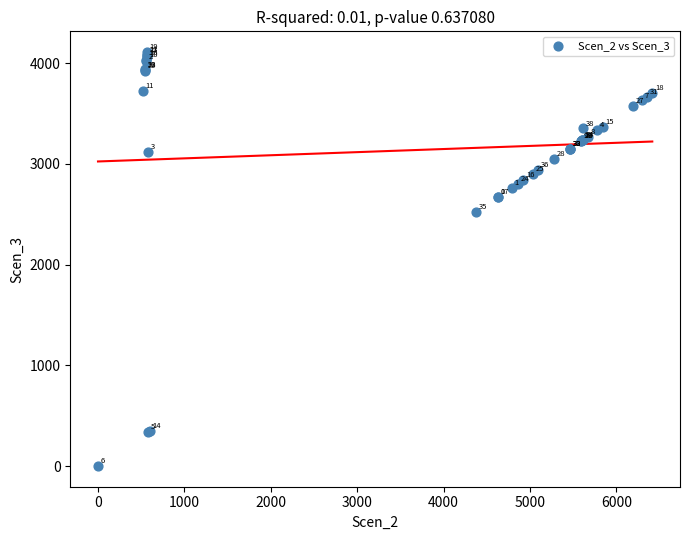

What Y value in the scatter plot is closest to 2055?

2524.3